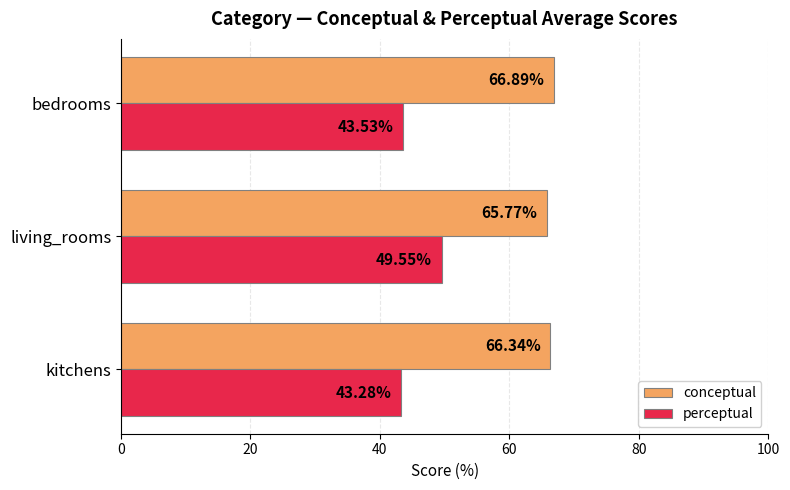

How many data points in conceptual are less than 66?

1